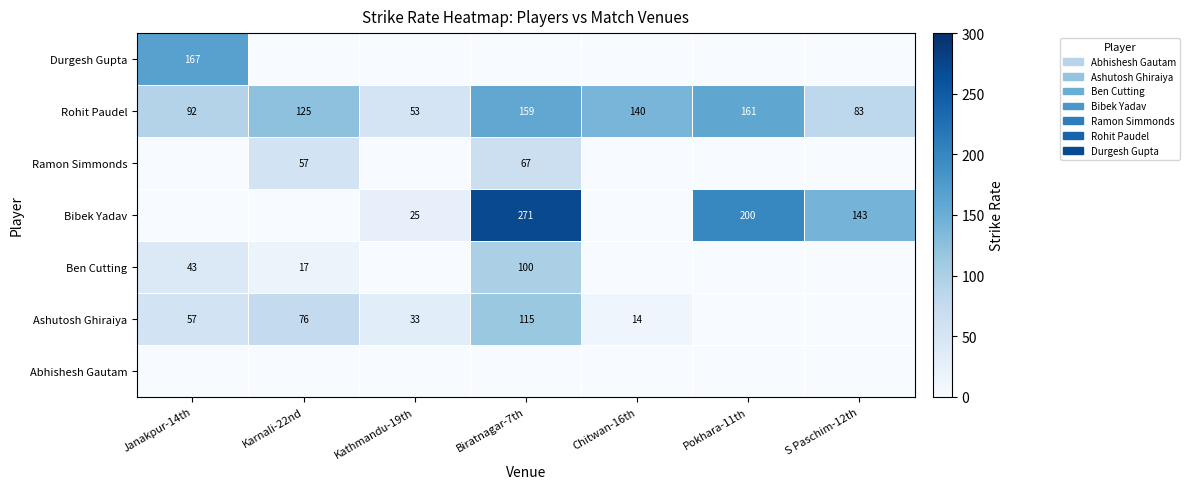

Between Janakpur-14th and Pokhara-11th, which is larger?

Janakpur-14th